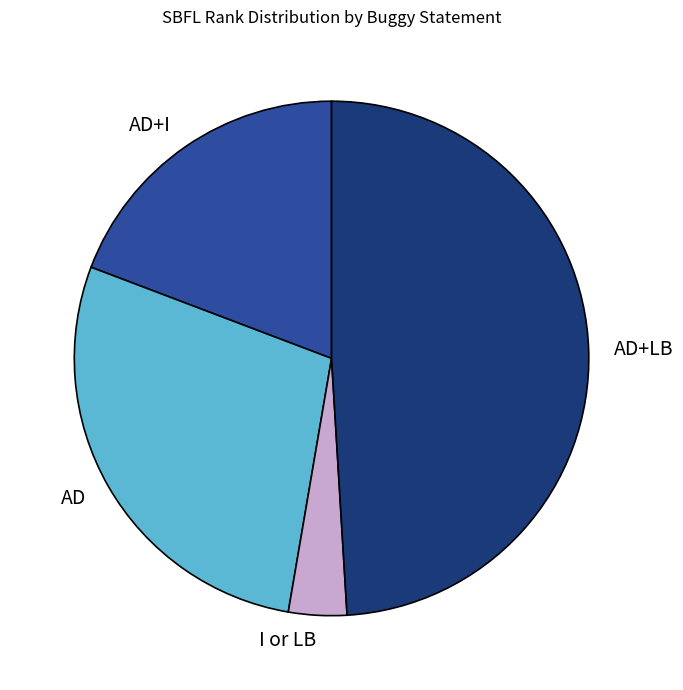

Is there any slice that represents more than half of the pie?

No